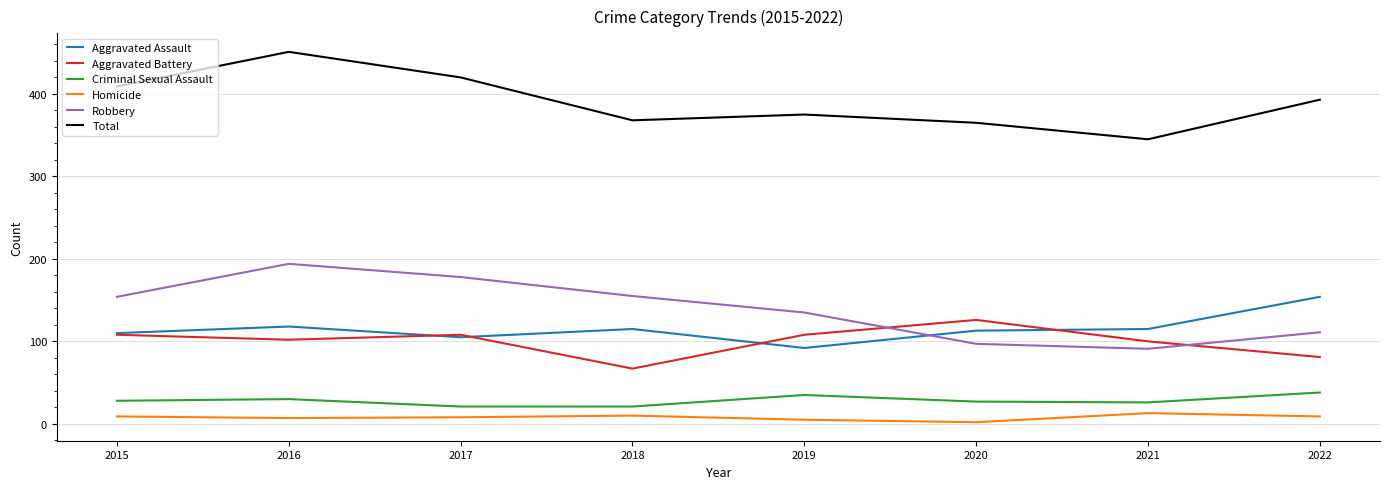

What is the spread (max minus min) of values at 2021?

332